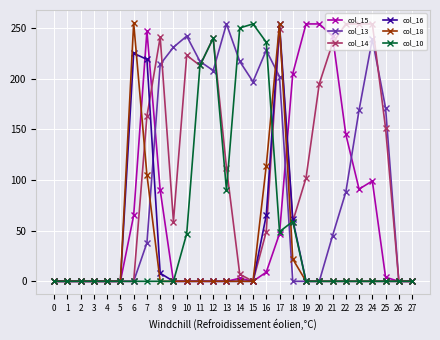

True or false: col_14 has more than 1 points higher than both neighbors.

True